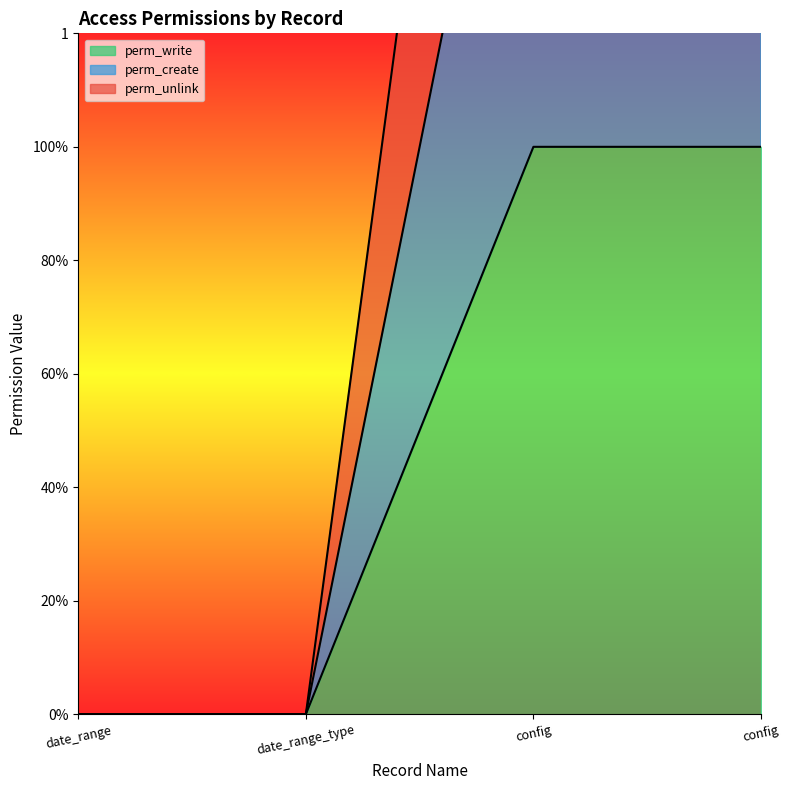

Between config and date_range, which is larger?

config